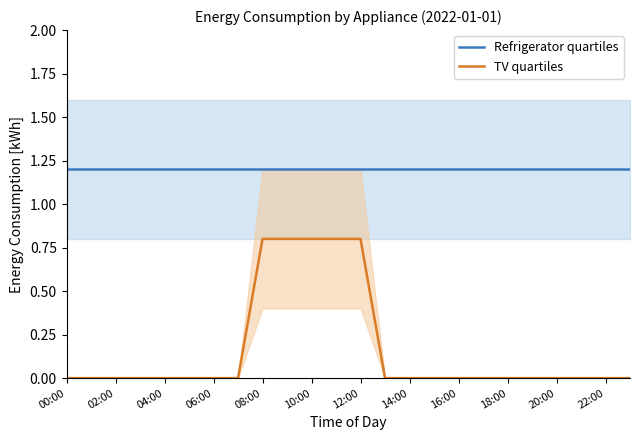

The value of TV quartiles at 17 is -0.5. True or false?

False